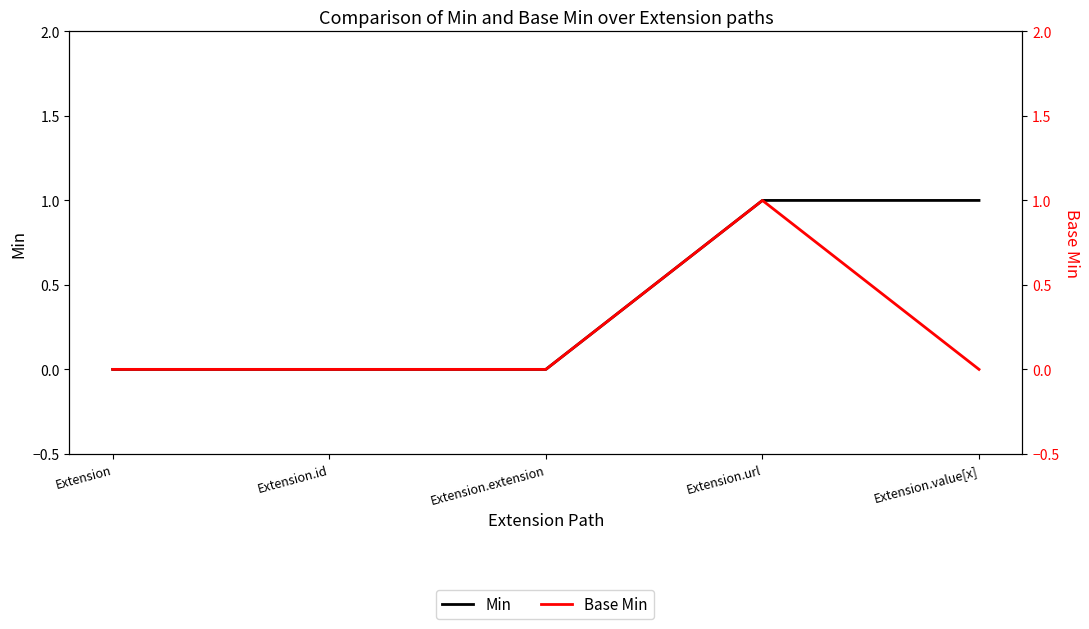

True or false: Base Min has more than 0 points higher than both neighbors.

True